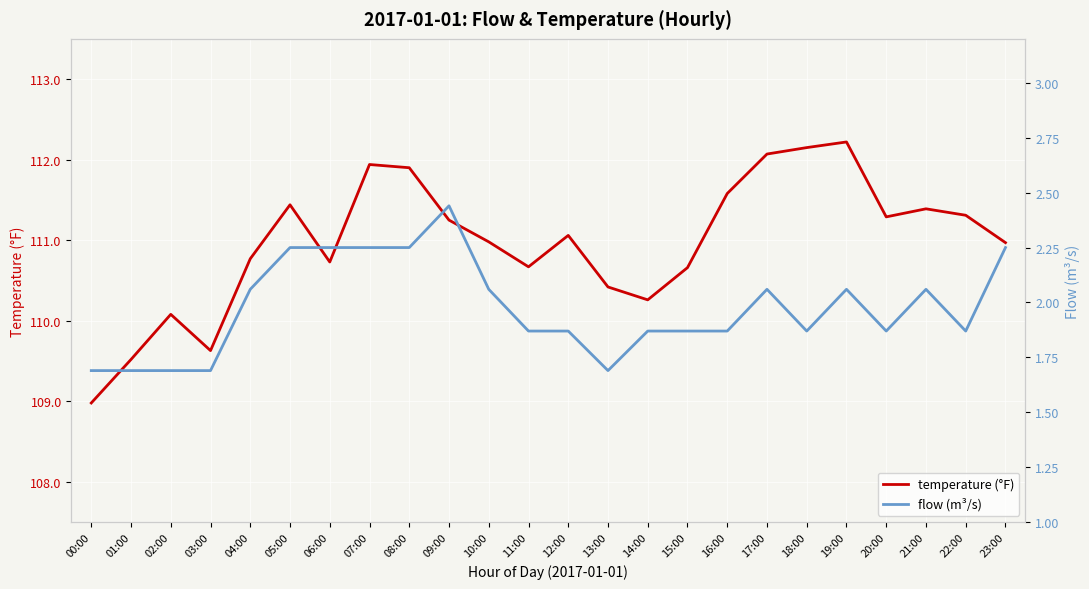

What is the difference between the second highest and second lowest values in the flow (m³/s) series?

0.6